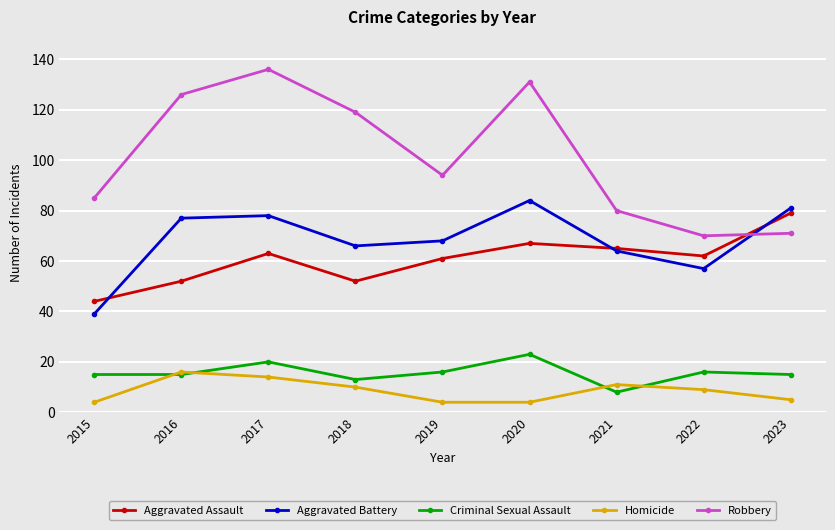

At which category does the chart reach its peak across all series?

2017